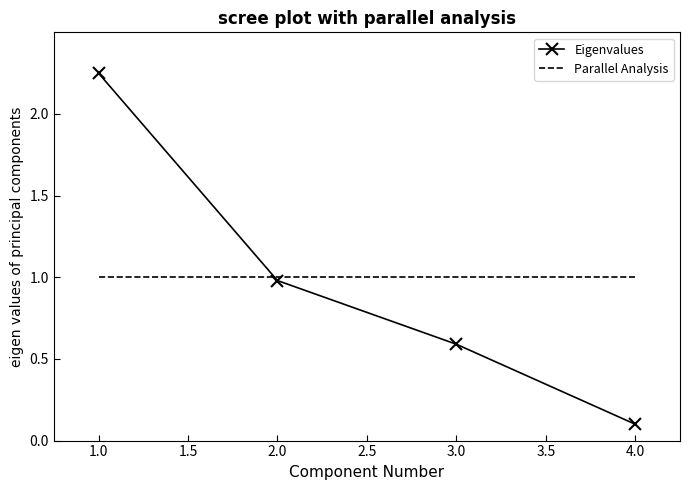

At which label does Eigenvalues reach its minimum?

4.0